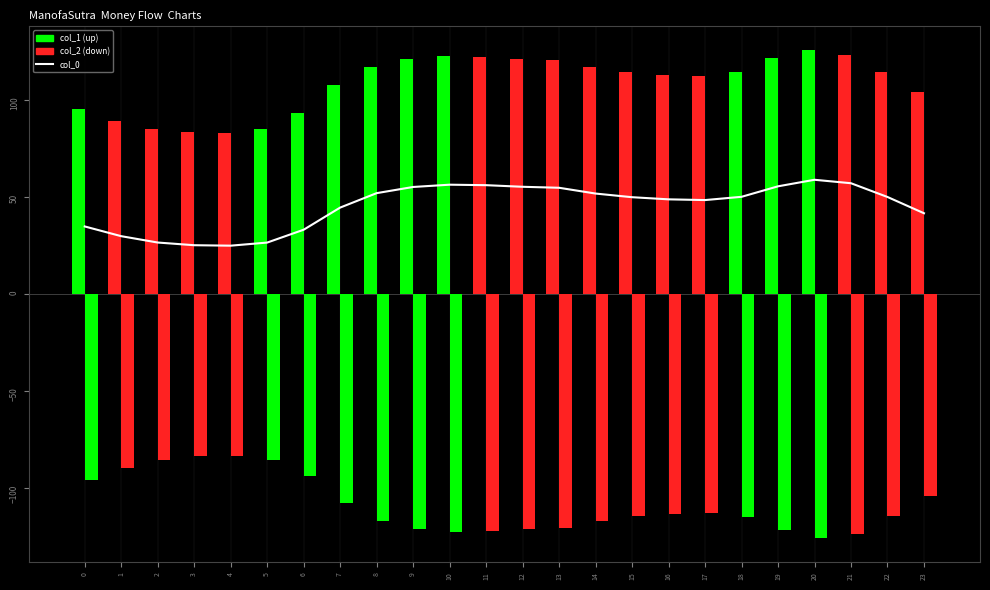

What is the sum of the col_1 values at 15 and 7?

222.6